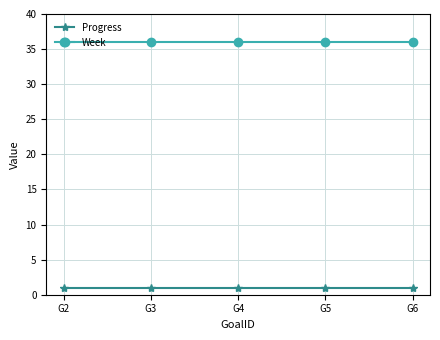

Which series has the largest total across all categories?

Week